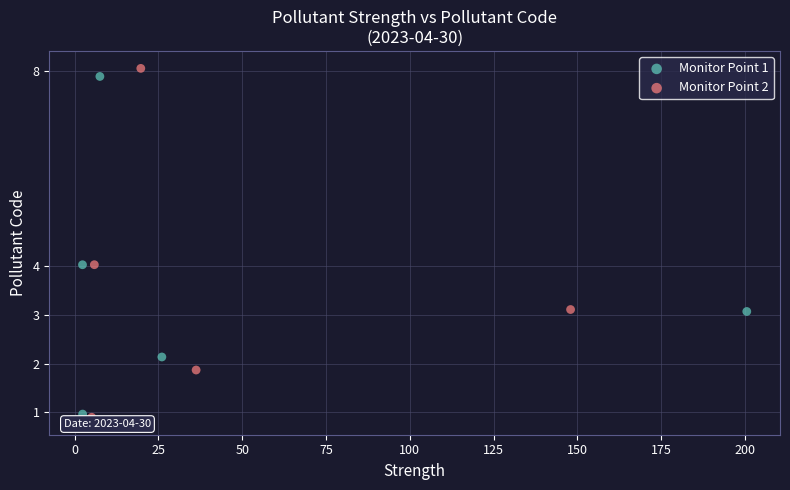

What are all the series names shown in the legend?

Monitor Point 1, Monitor Point 2